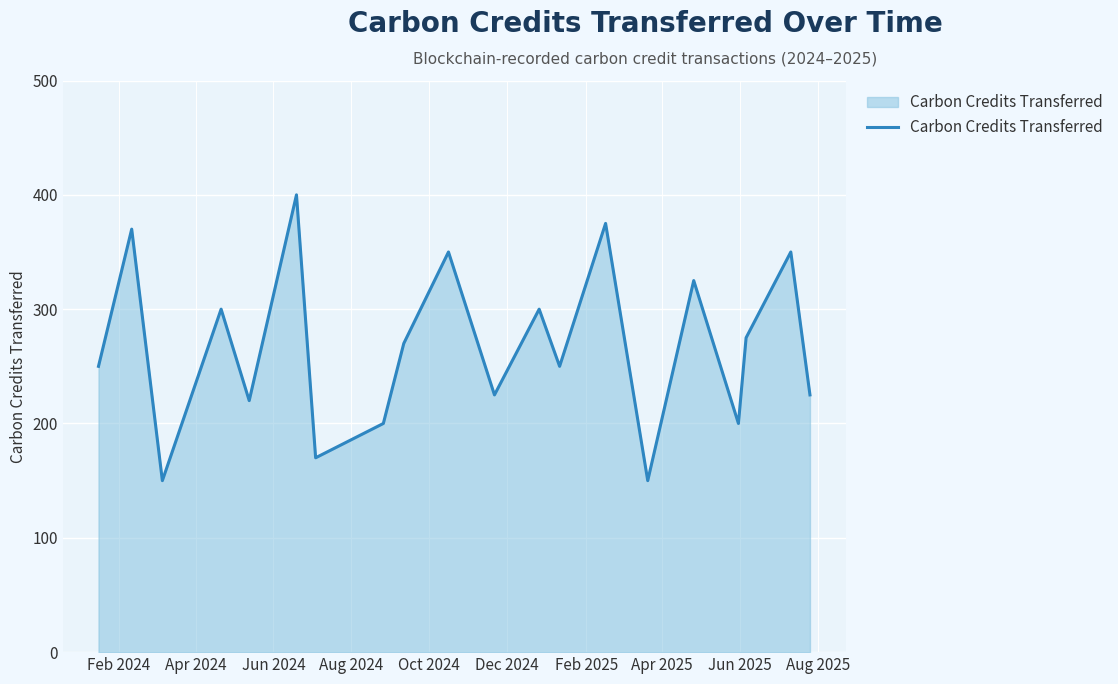

What is the difference between the maximum and minimum values?

250